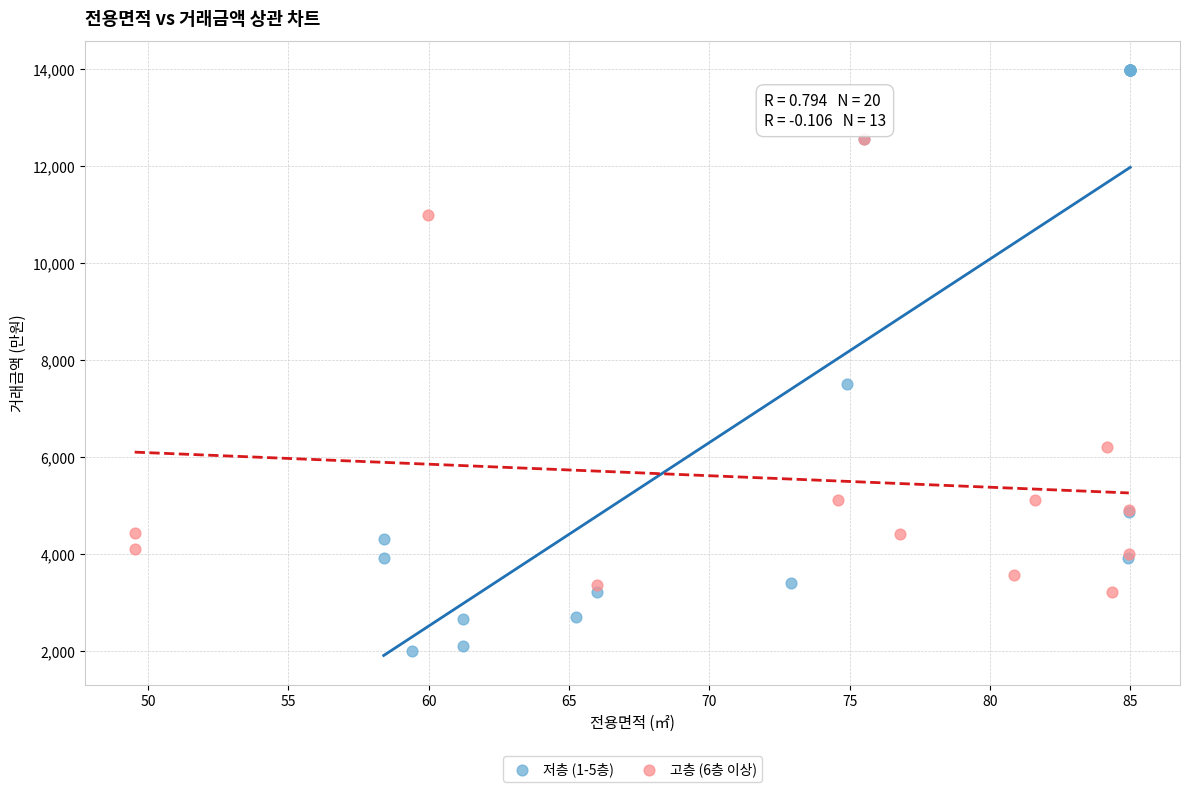

Which series contains the lowest Y value?

저층 (1-5층)